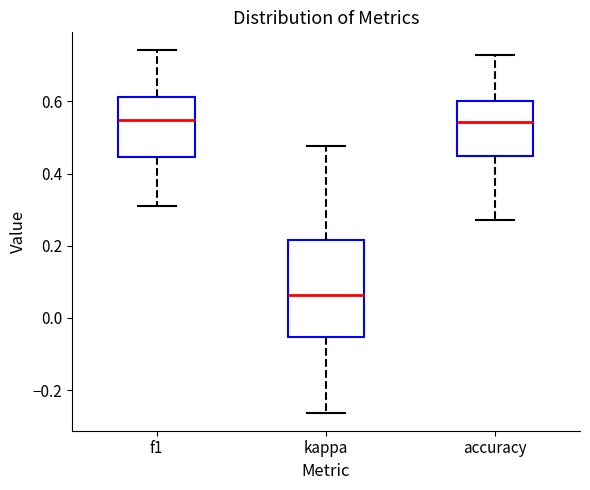

Reading left to right, transcribe this box plot: for each box, give where its median line is, the range the box spans, and where its two whiskers end, as read against the y-axis. The values are not printed on the chart, so give them approximately, as read against the axis.

f1: median 0.54, box 0.44 to 0.62, whiskers 0.30 to 0.74
kappa: median 0.06, box -0.06 to 0.22, whiskers -0.26 to 0.48
accuracy: median 0.54, box 0.46 to 0.60, whiskers 0.28 to 0.72